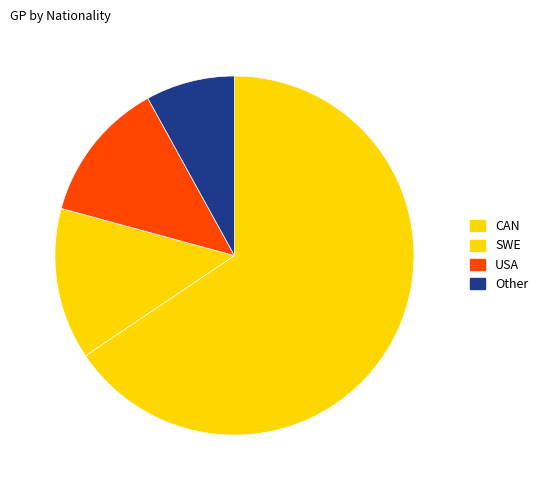

Which slice is the largest?

CAN